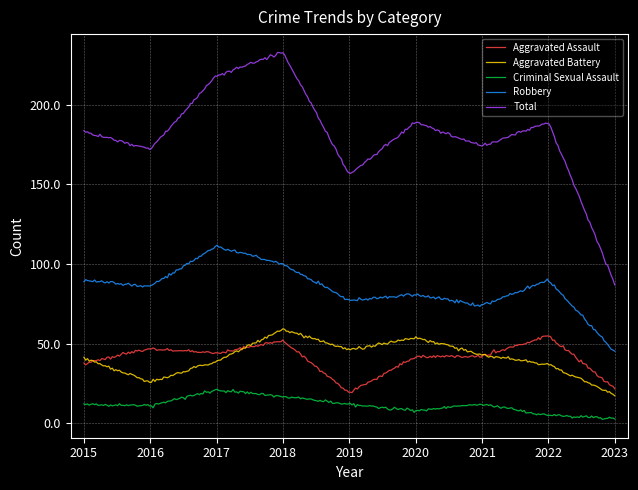

Which series has the largest range (max minus min)?

Total